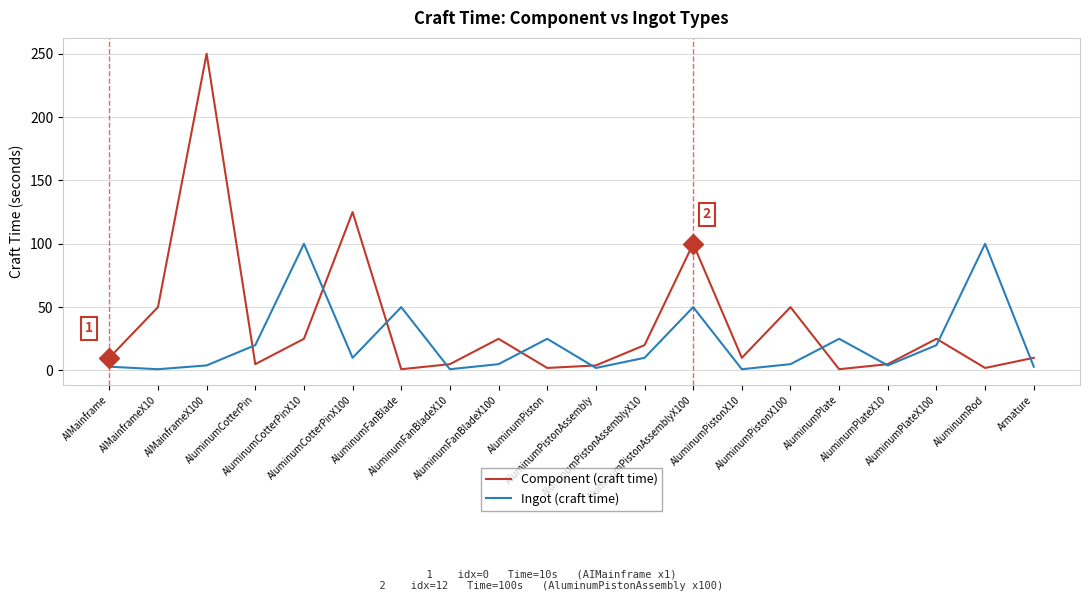

Is the value of Component (craft time) at AluminumPiston greater than the value of Ingot (craft time) at AluminumPistonAssemblyX100?

No